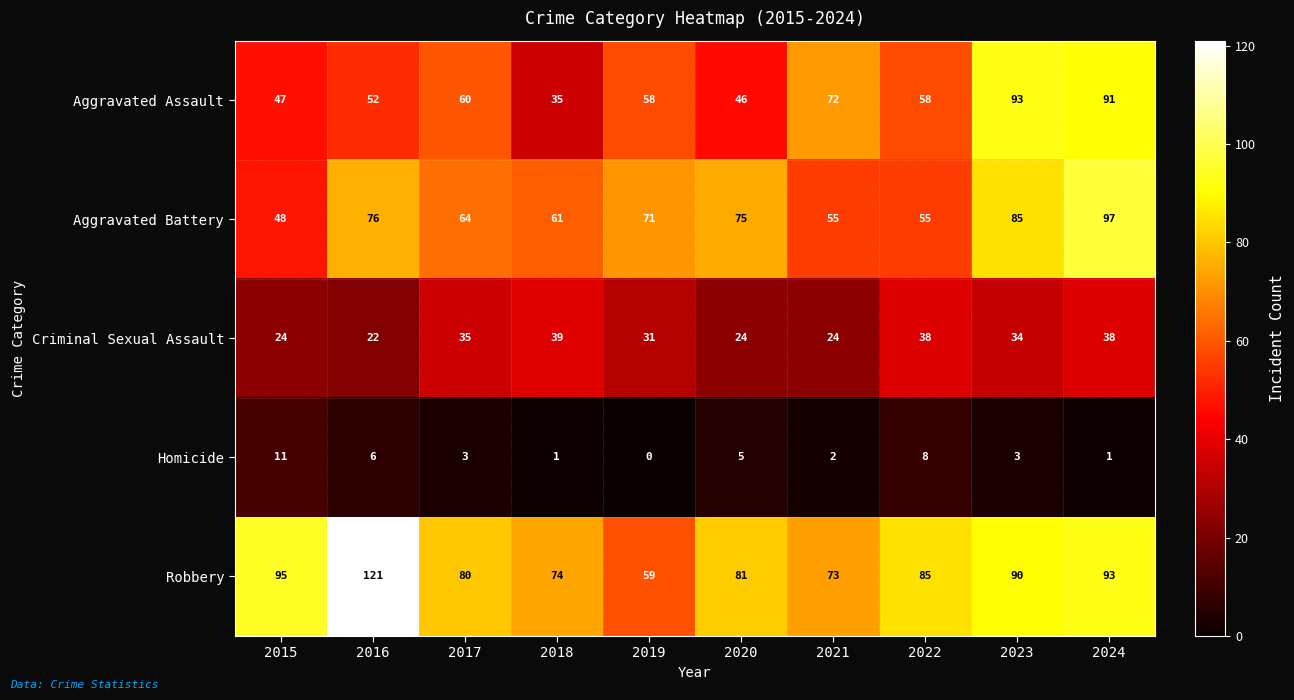

How many data points does each series have?

10